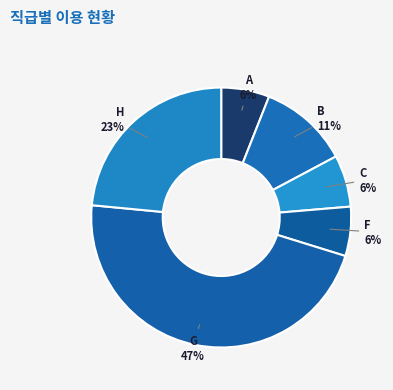

Count the number of slices in the pie.

6